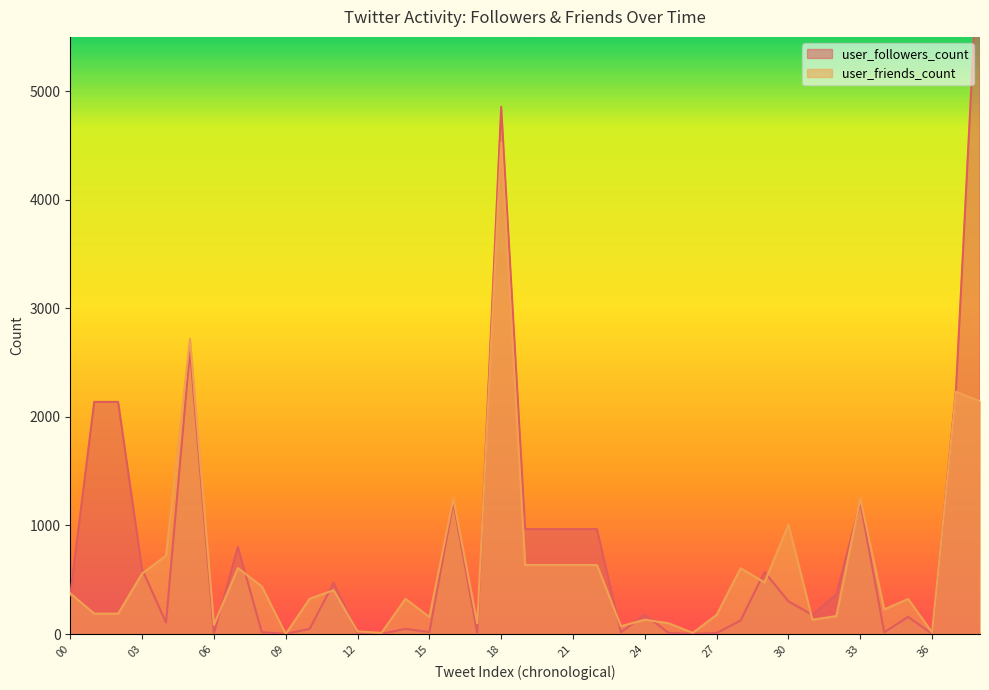

Rank the categories by user_followers_count value from highest to lowest.

38, 18, 05, 37, 01, 02, 16, 33, 19, 20, 21, 22, 07, 03, 29, 11, 32, 00, 30, 24, 31, 35, 28, 04, 10, 14, 15, 08, 23, 34, 17, 25, 12, 27, 06, 09, 13, 26, 36